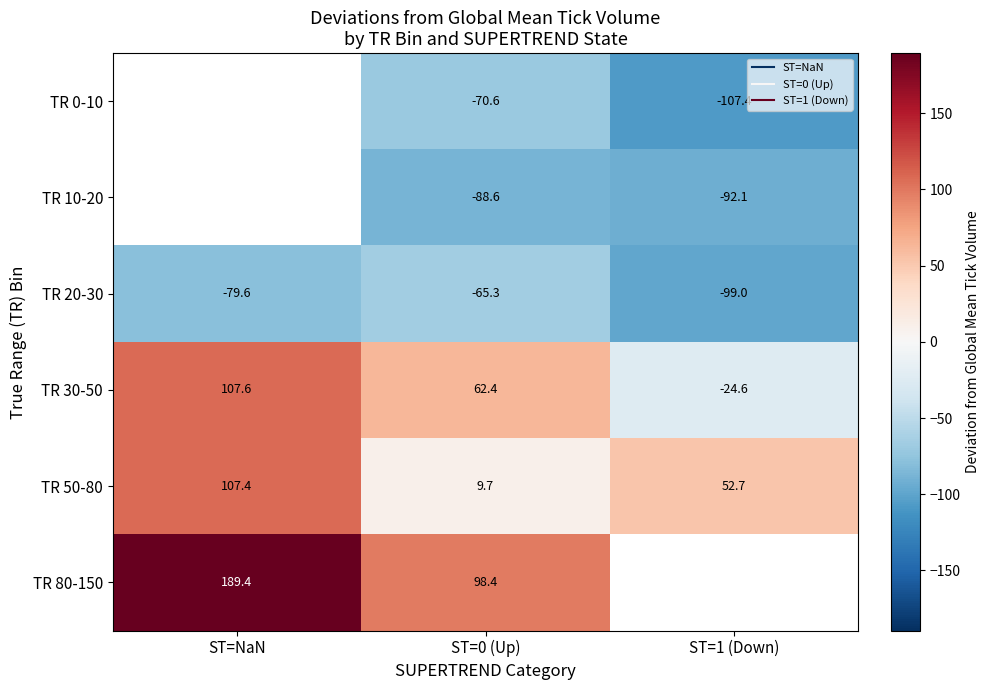

What is the difference between the maximum and second lowest values in the TR 50-80 series?

54.7